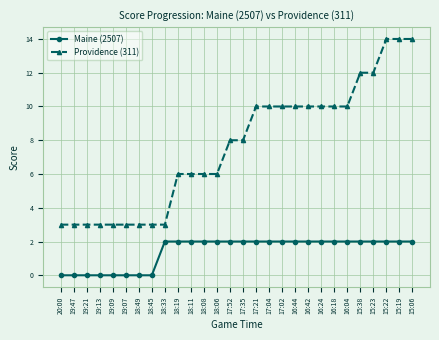

True or false: Providence (311) has a value of 5 at 18:33.

False